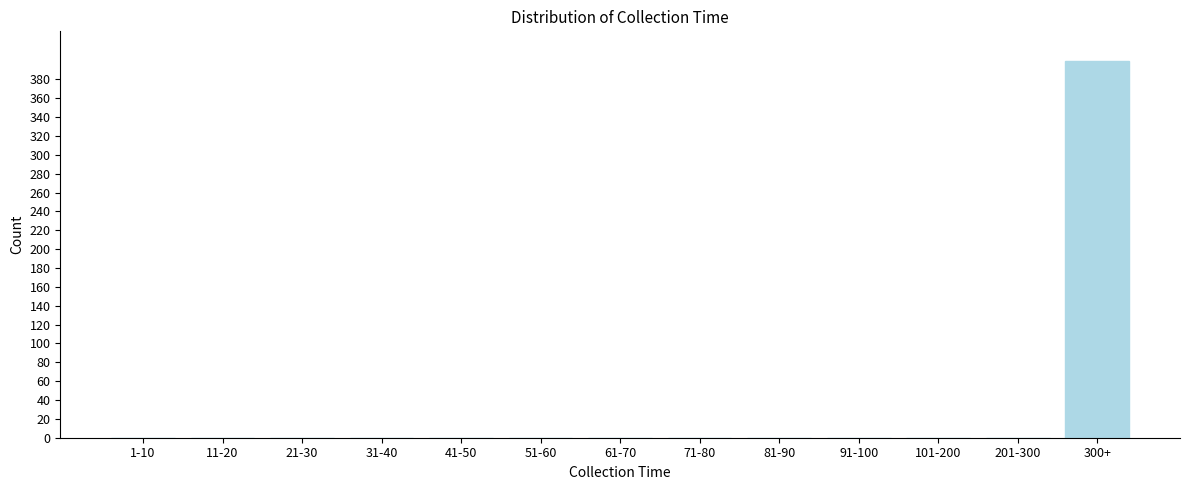

Reading left to right, transcribe all the data shown in this chart.

1-10=0	11-20=0	21-30=0	31-40=0	41-50=0	51-60=0	61-70=0	71-80=0	81-90=0	91-100=0	101-200=0	201-300=0	300+=399